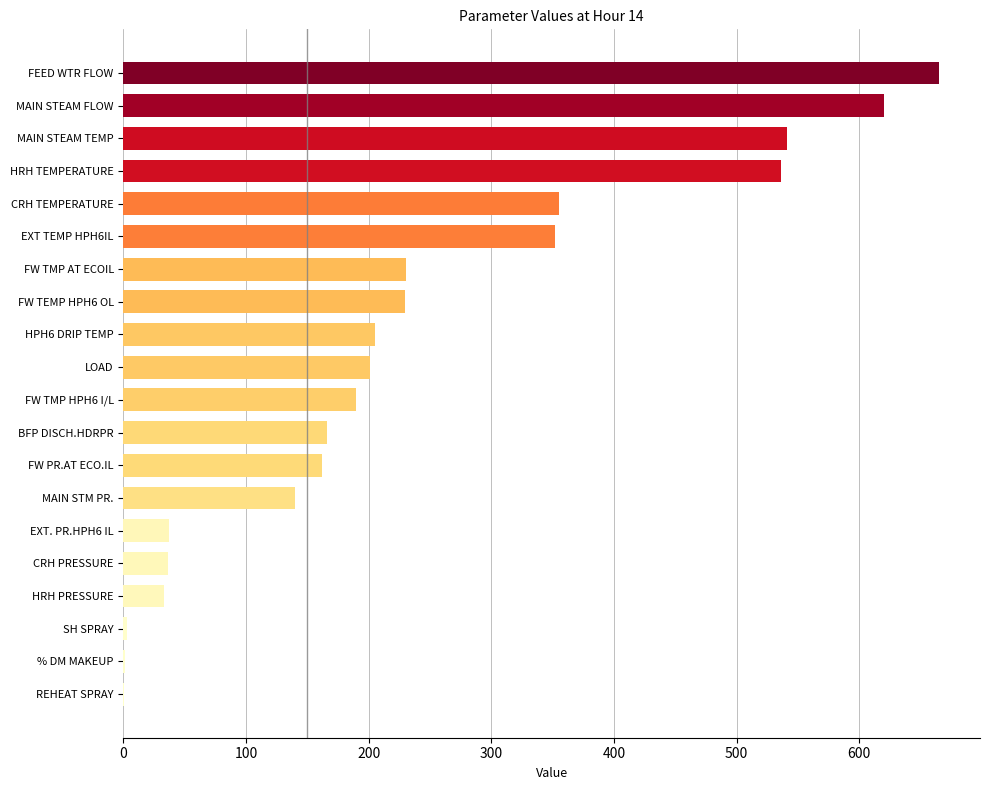

At which label is the value closest to 332?

EXT TEMP HPH6IL